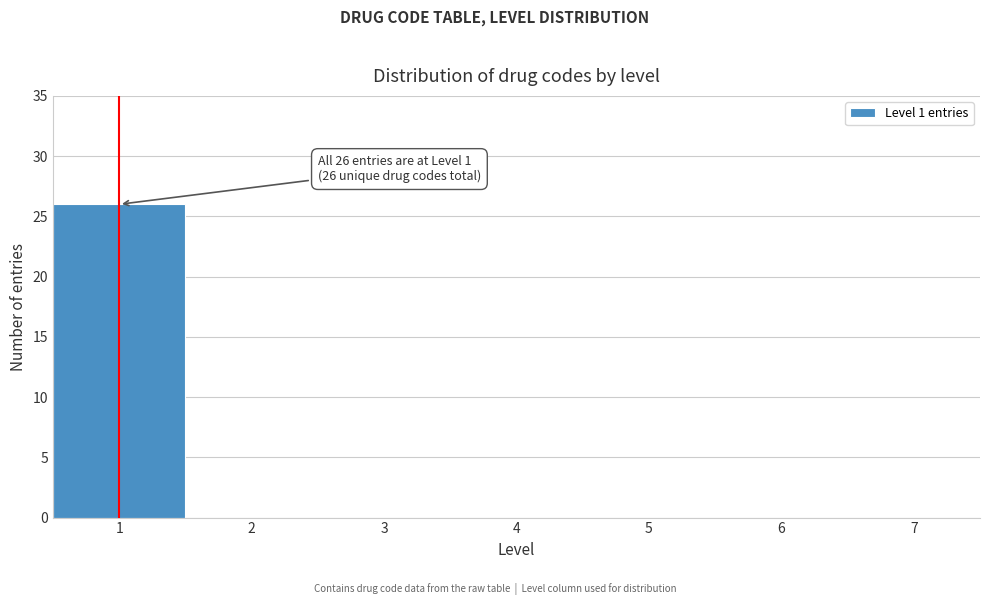

Which range on the x-axis has the tallest bar?

0.5 to 1.5